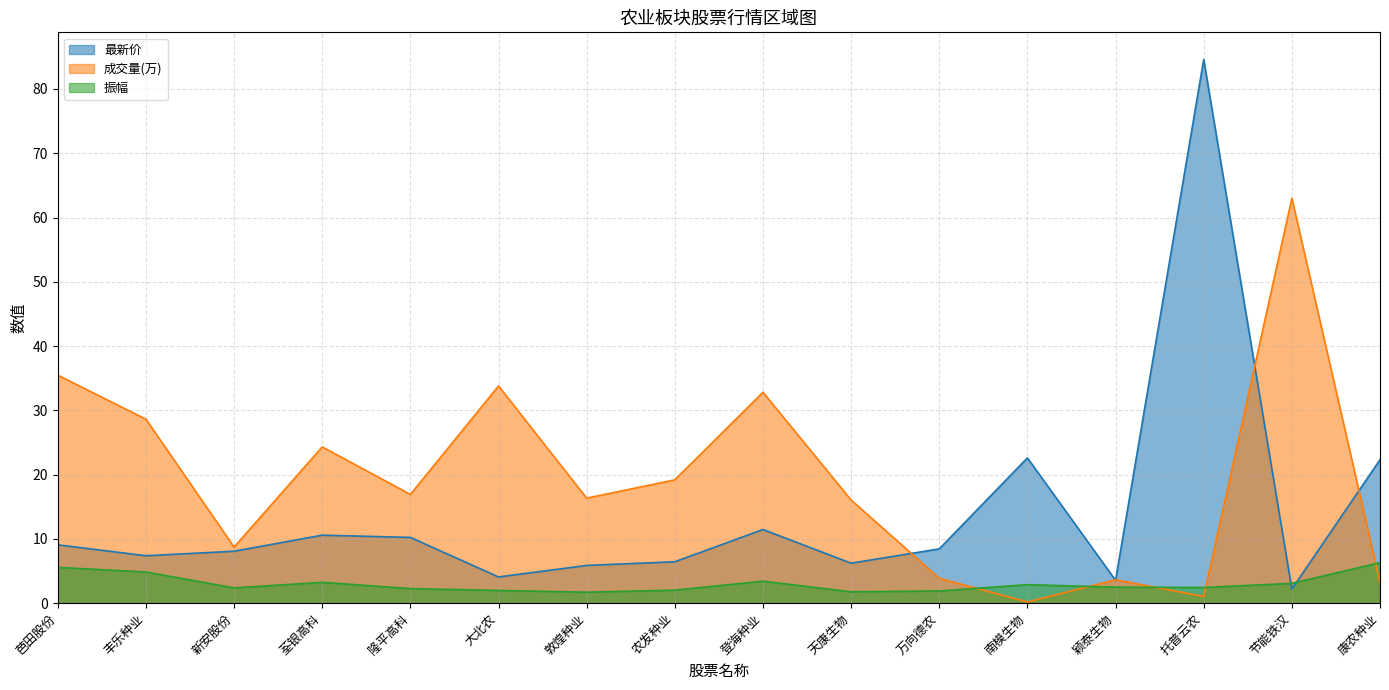

What are all the series names shown in the legend?

最新价, 成交量(万), 振幅